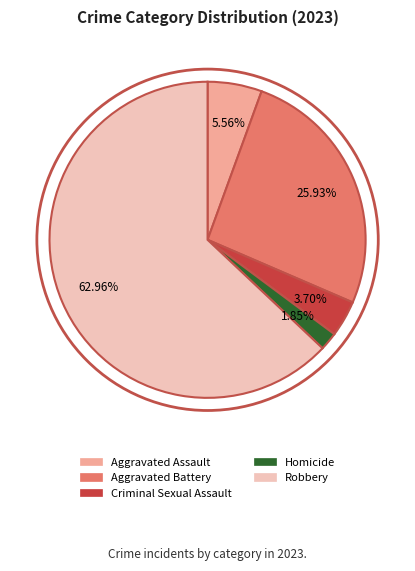

To the nearest percent, what is the average slice percentage?

20%